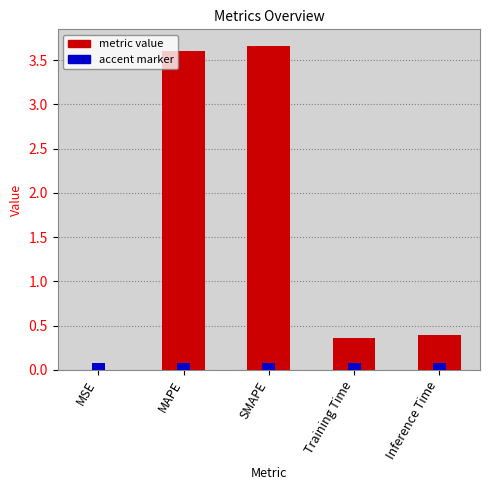

What is the change in value from SMAPE to Inference Time?

-3.3